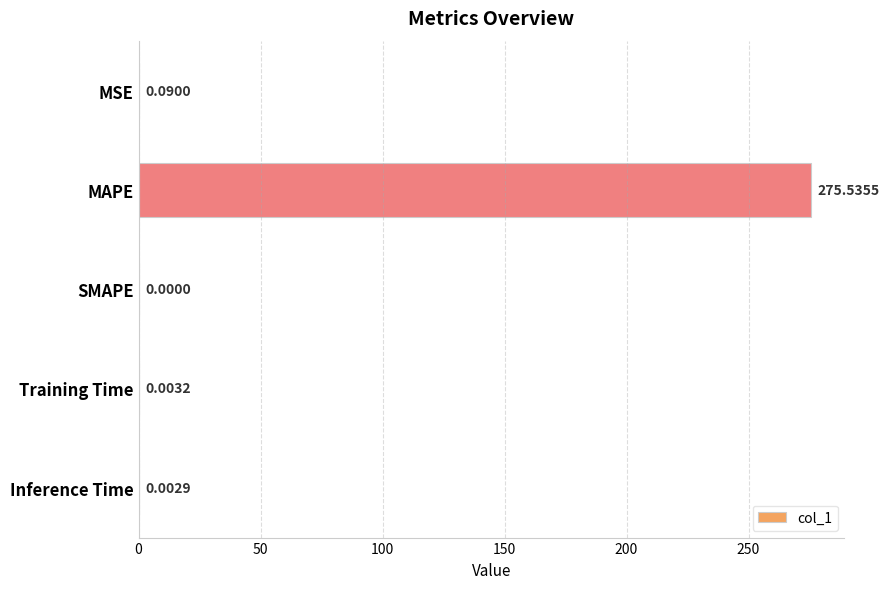

At which category does the chart reach its peak across all series?

MAPE